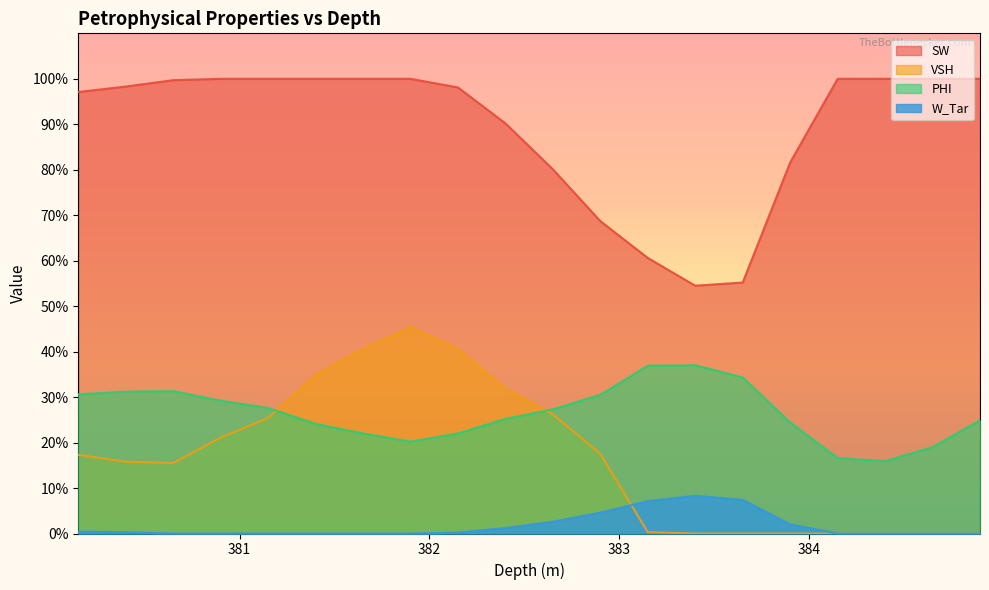

What is the value of the PHI point at the 16th from the left?

0.2